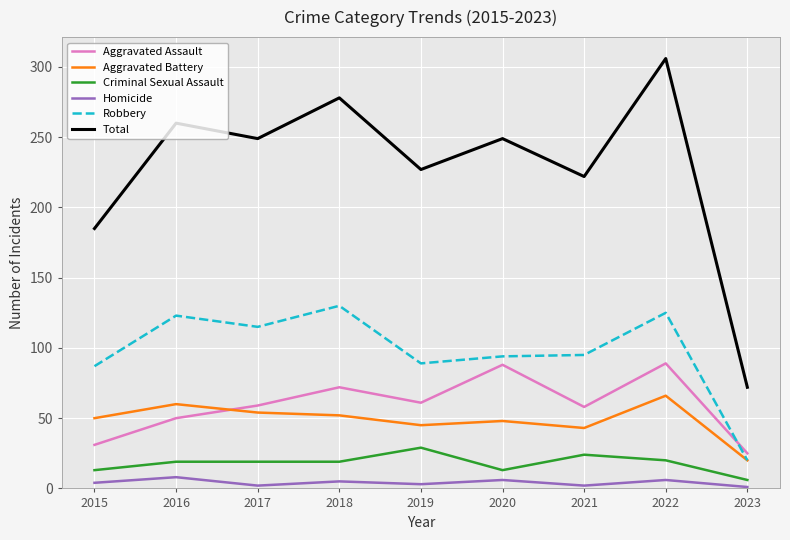

Which category has the highest value across all series?

2022